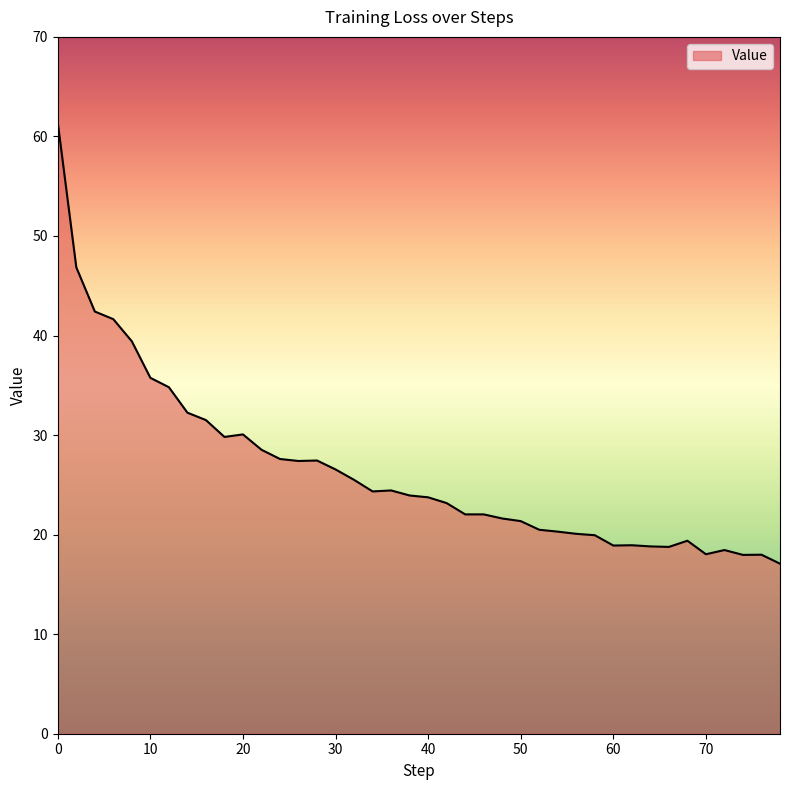

What is the maximum value shown in the chart?

61.4